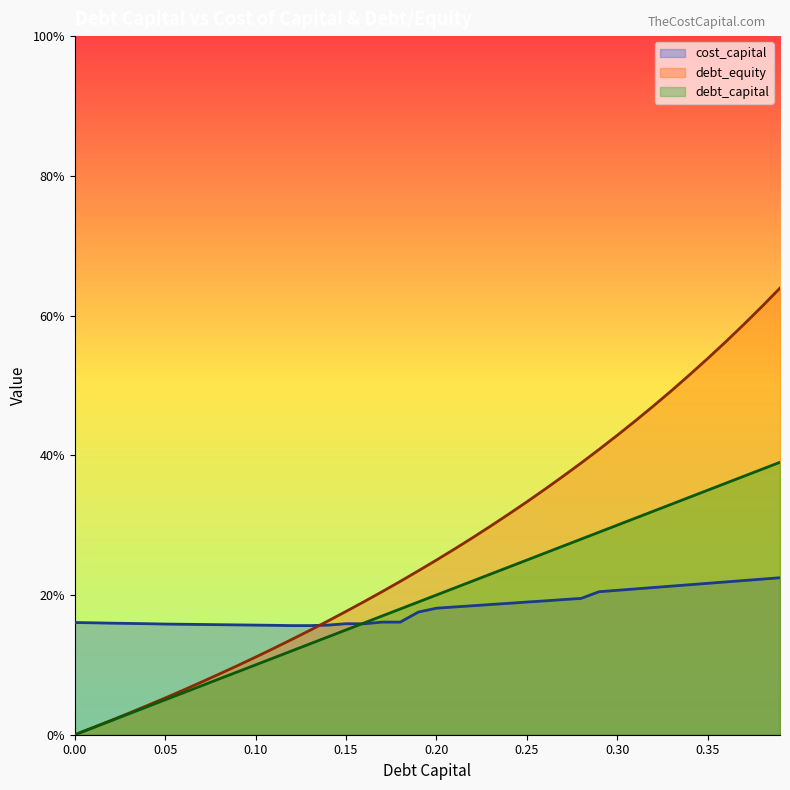

True or false: cost_capital and debt_equity cross at least once.

True